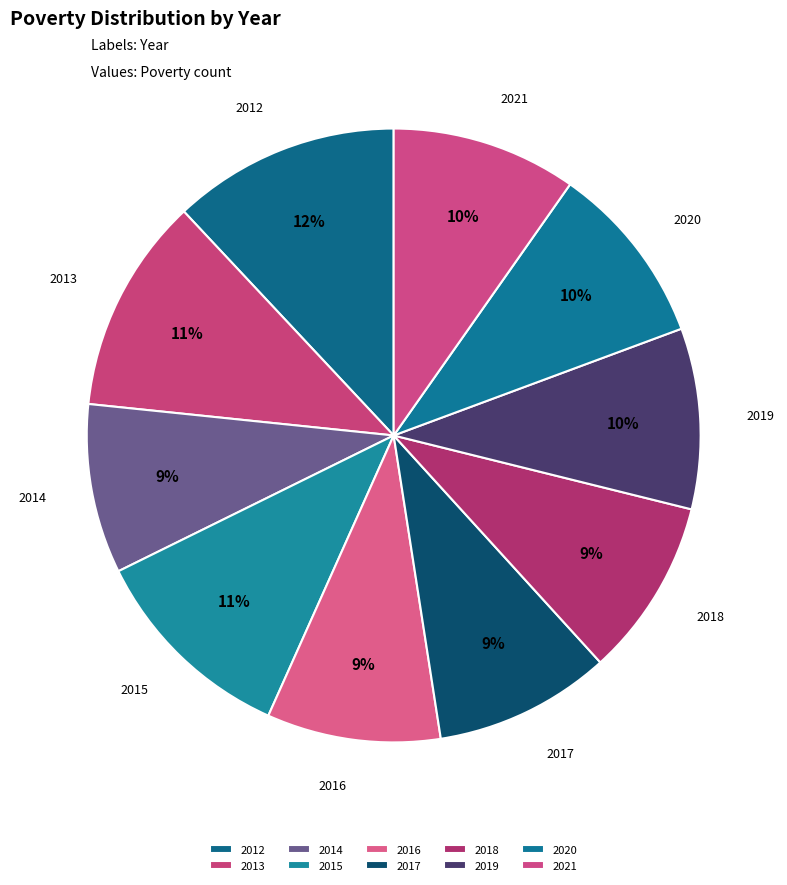

What is the largest slice in the pie chart?

2012